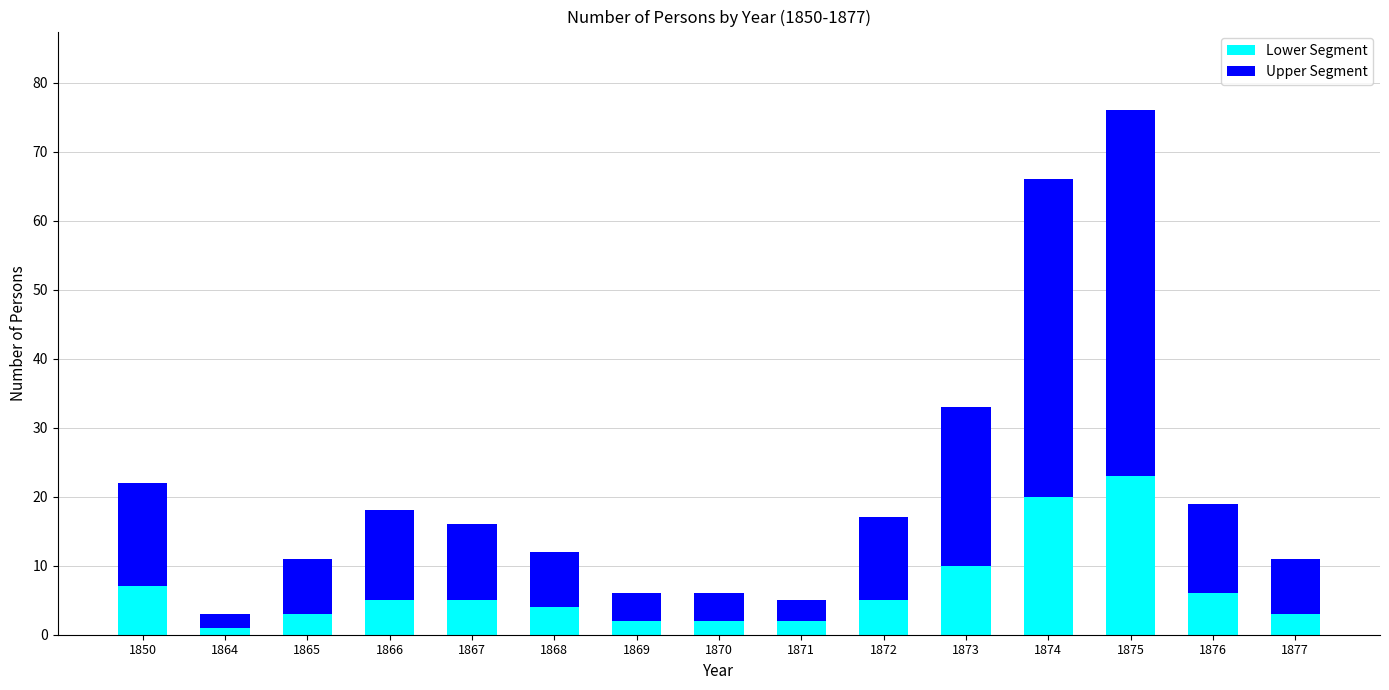

How many bars are there in total?

15